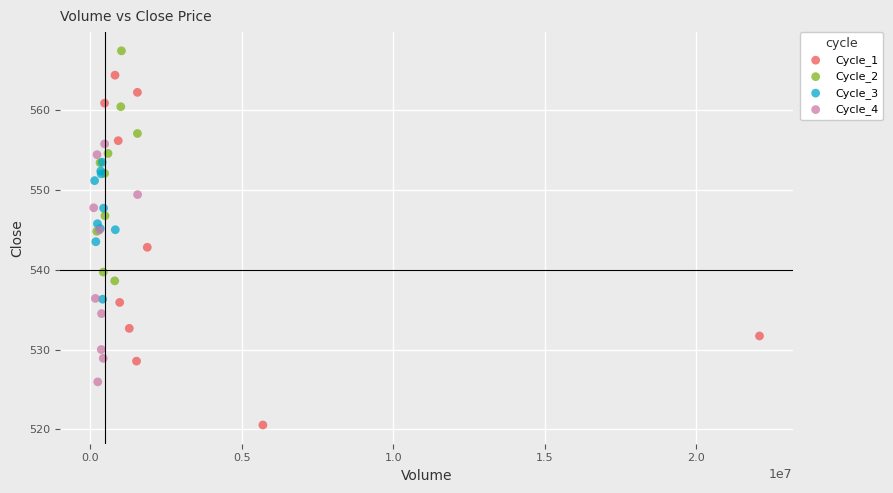

Which series has the largest Y range (max minus min)?

Cycle_1